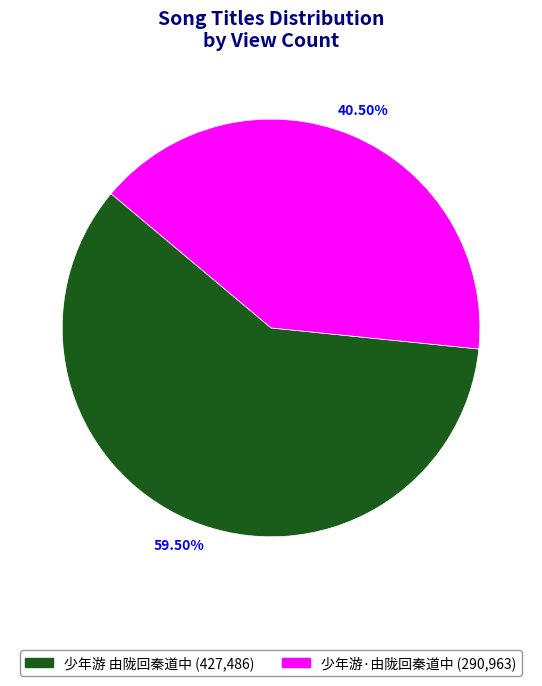

Is there any slice that represents more than half of the pie?

Yes